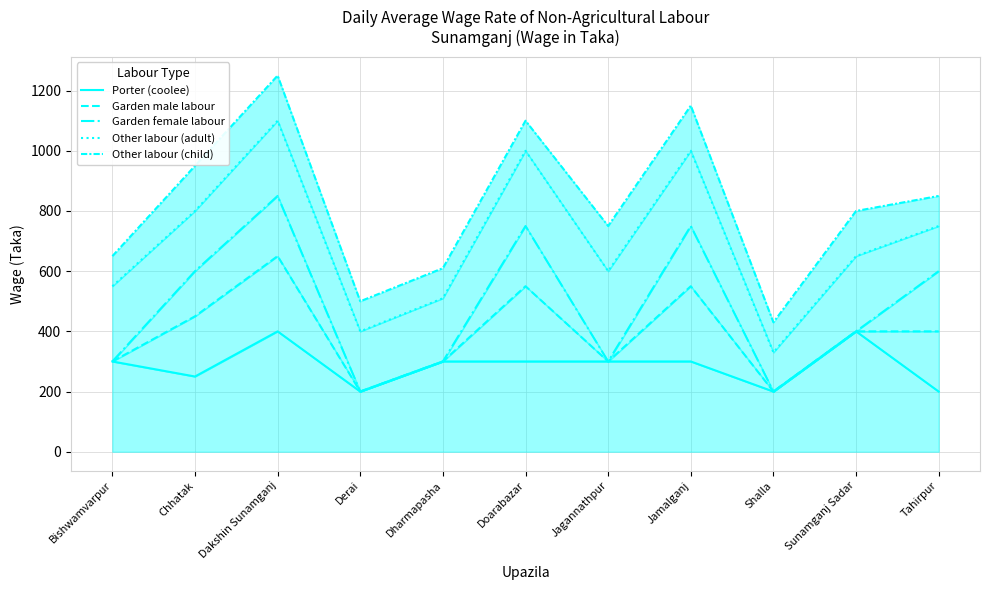

At which label does Other labour (adult) reach its minimum?

Shalla